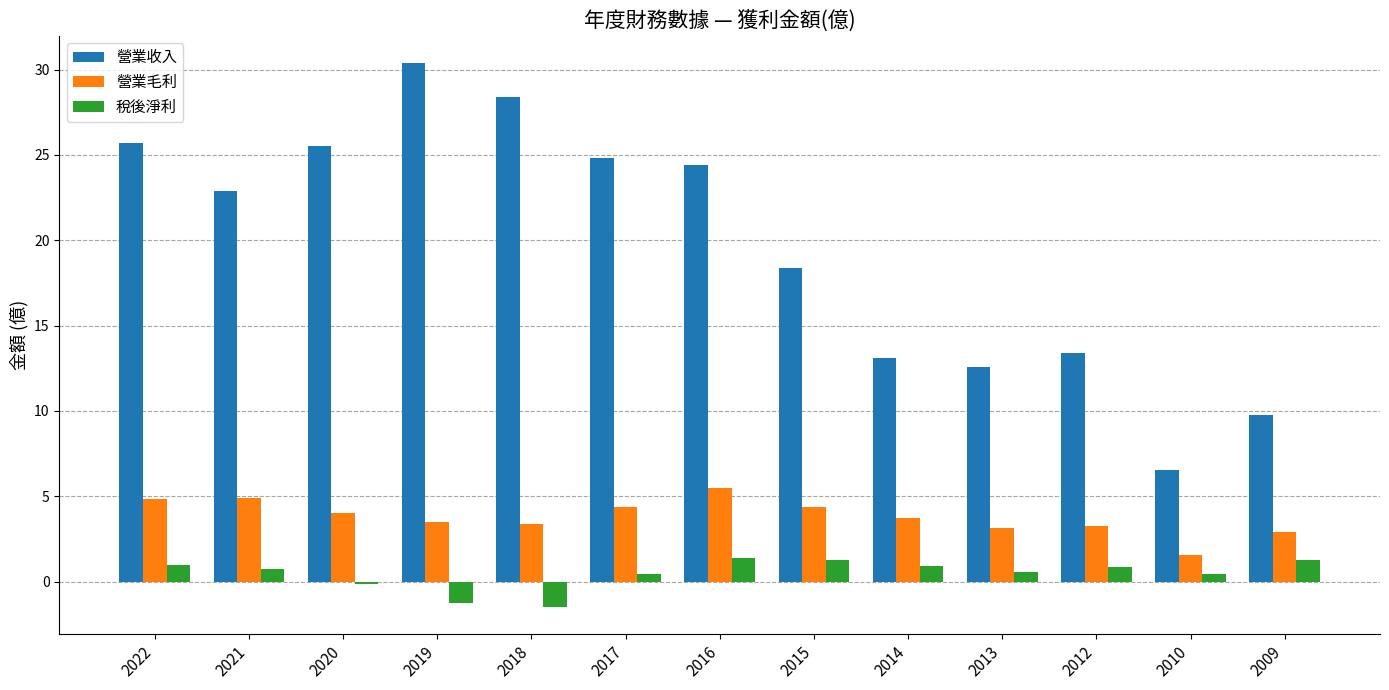

True or false: 稅後淨利 has a value of 0.9 at 2014.

True